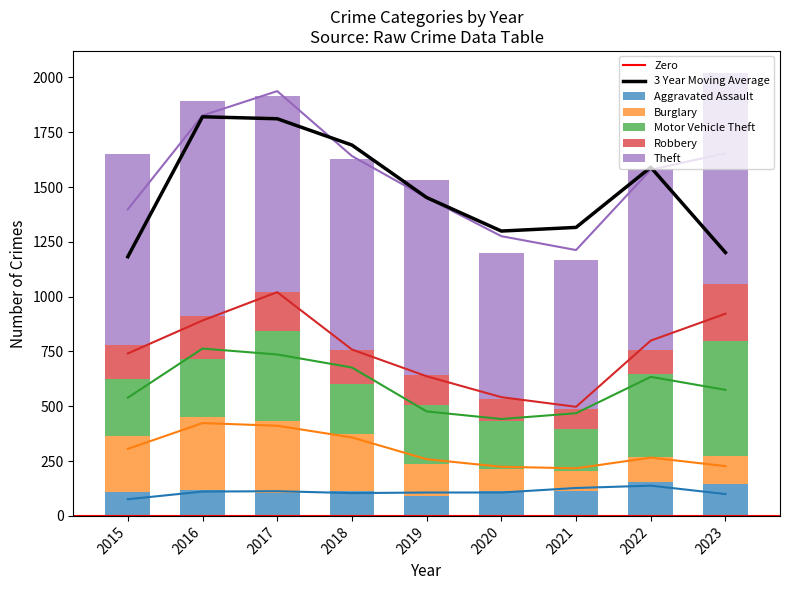

Which series has the widest spread of values?

Motor Vehicle Theft